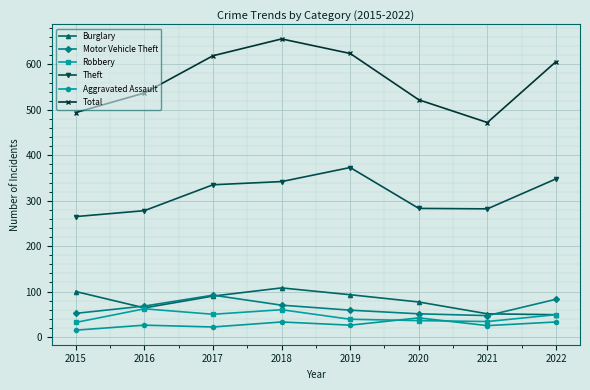

The Theft series shows 187 at 2017. True or false?

False